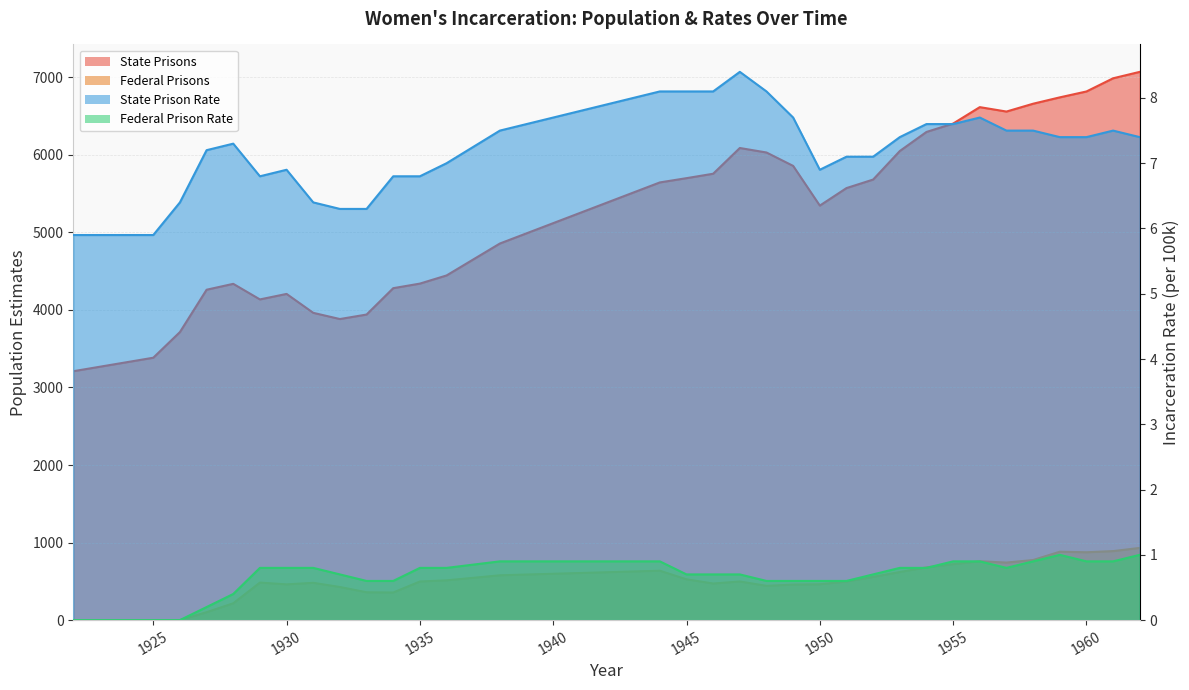

Where does the State Prisons series first go above 5645?

1945